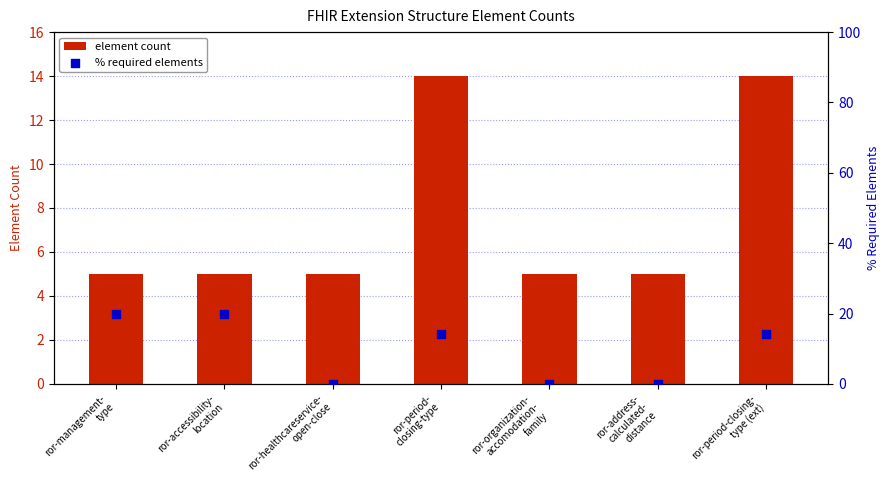

Which series has the largest Y range (max minus min)?

% required elements